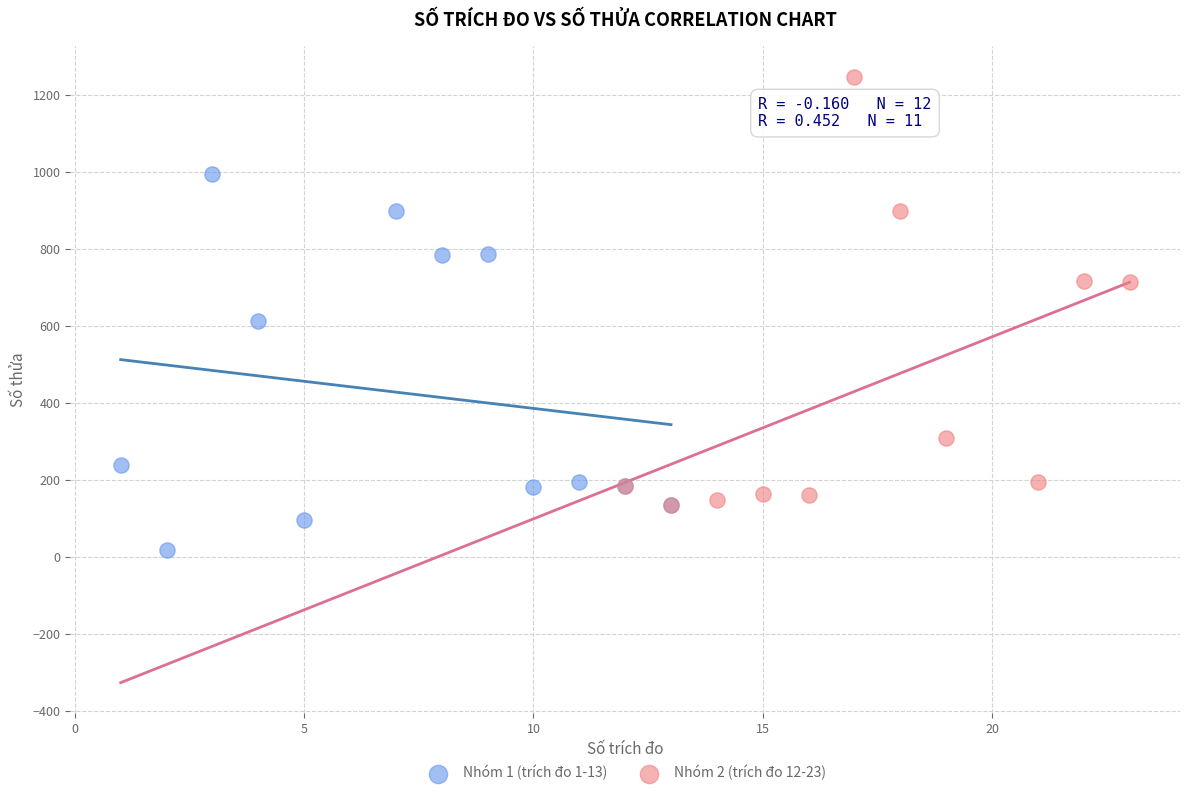

What are all the series names shown in the legend?

Nhóm 1 (trích đo 1-13), Nhóm 2 (trích đo 12-23)